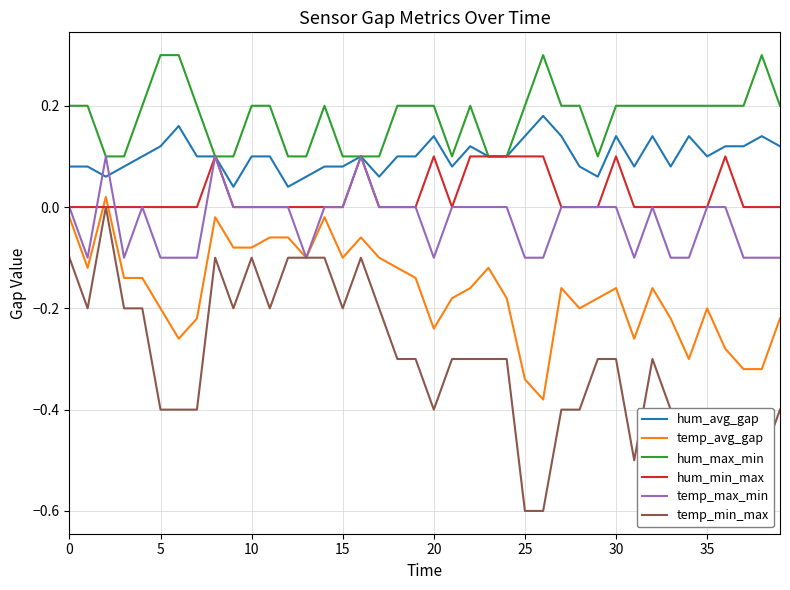

At which category does the chart reach its minimum across all series?

25